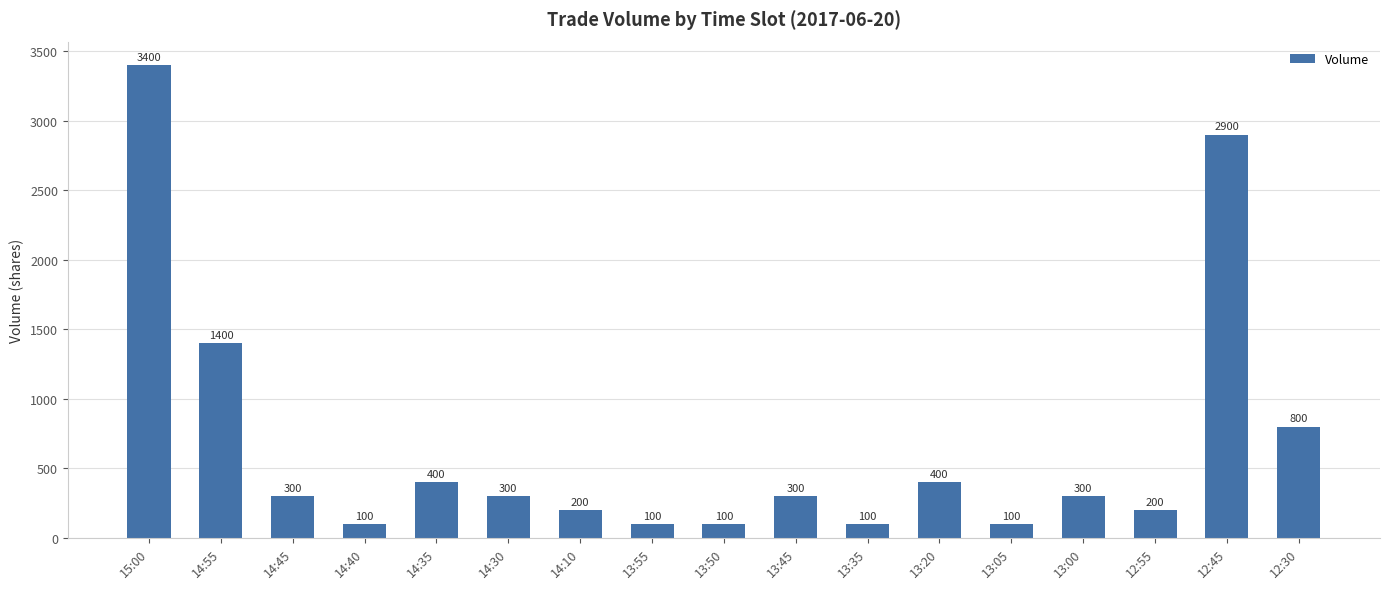

What is the label of the 14th bar from the right?

14:40